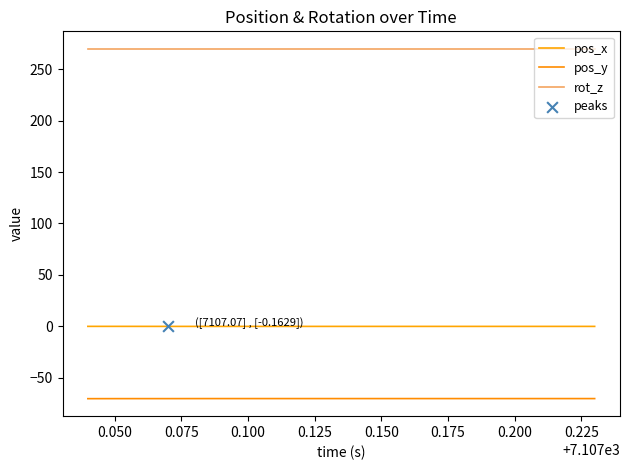

How many lines are shown in the chart?

3